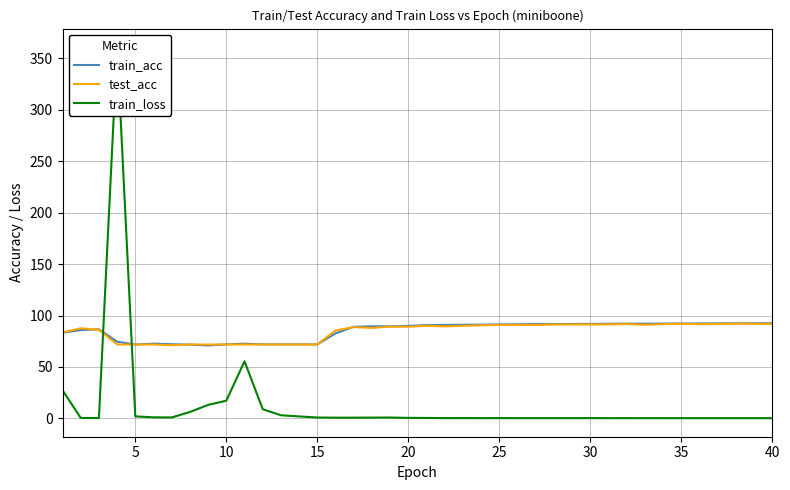

What is the maximum value for test_acc?

92.1